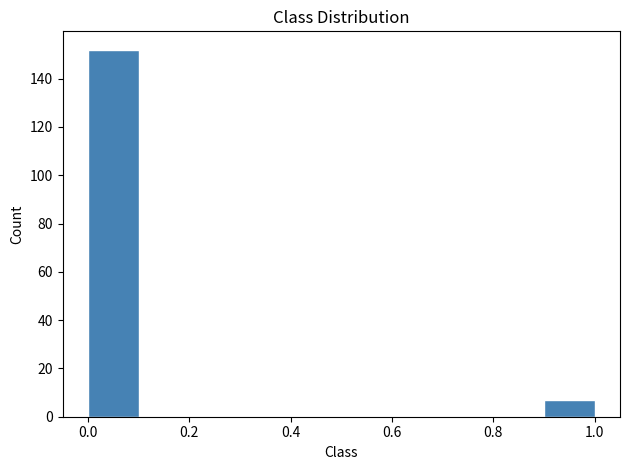

Reading left to right, list every bar in this chart as the range it spans on the x-axis followed by its height. The values are not printed on the chart, so give them approximately, as read against the axis.

0.0 to 0.1: 152
0.1 to 0.2: 0
0.2 to 0.3: 0
0.3 to 0.4: 0
0.4 to 0.5: 0
0.5 to 0.6: 0
0.6 to 0.7: 0
0.7 to 0.8: 0
0.8 to 0.9: 0
0.9 to 1.0: 8